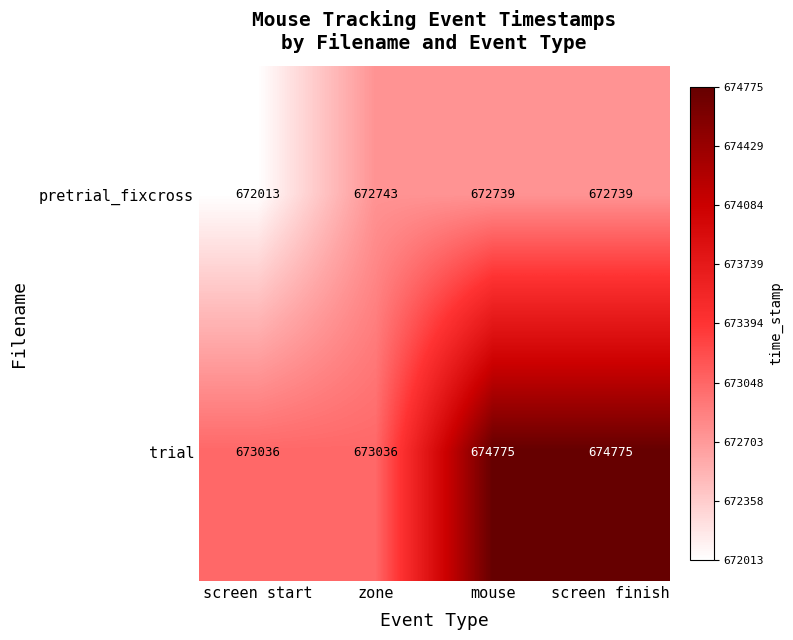

Which series has the widest spread of values?

trial